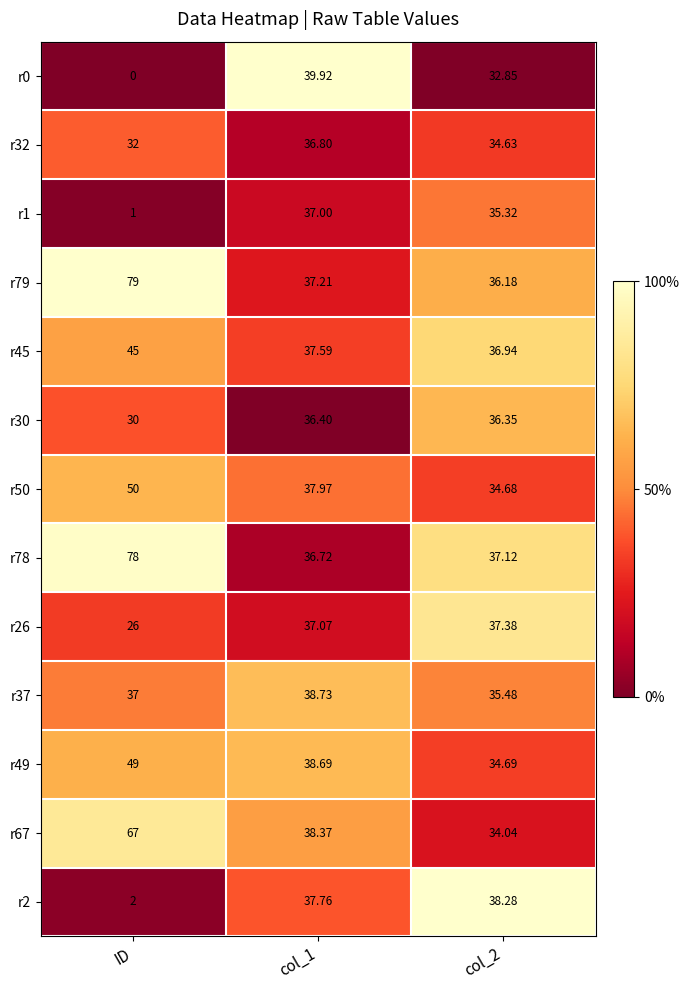

At which category is the sum across all series the highest?

ID